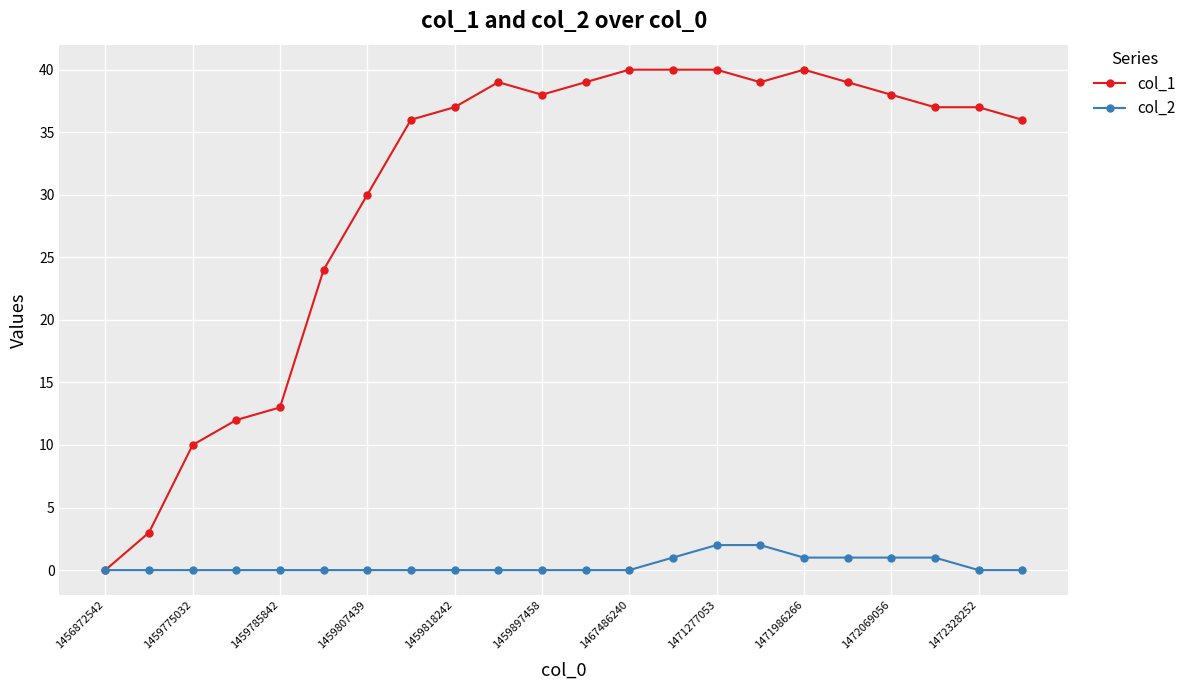

Which series has the largest total across all categories?

col_1